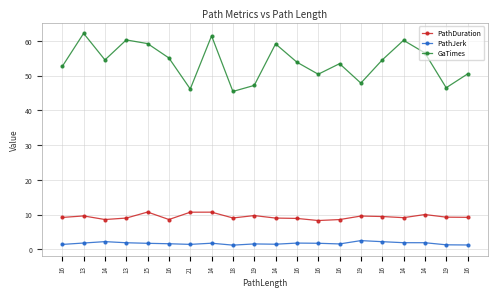

How many lines are shown in the chart?

3